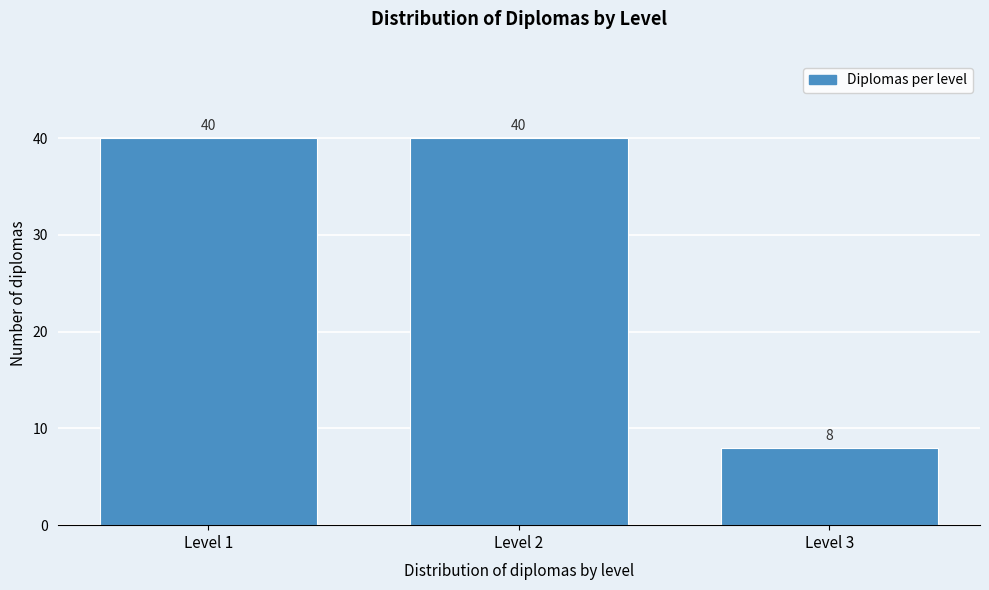

Reading left to right, what are all the values shown in this chart?

40	40	8